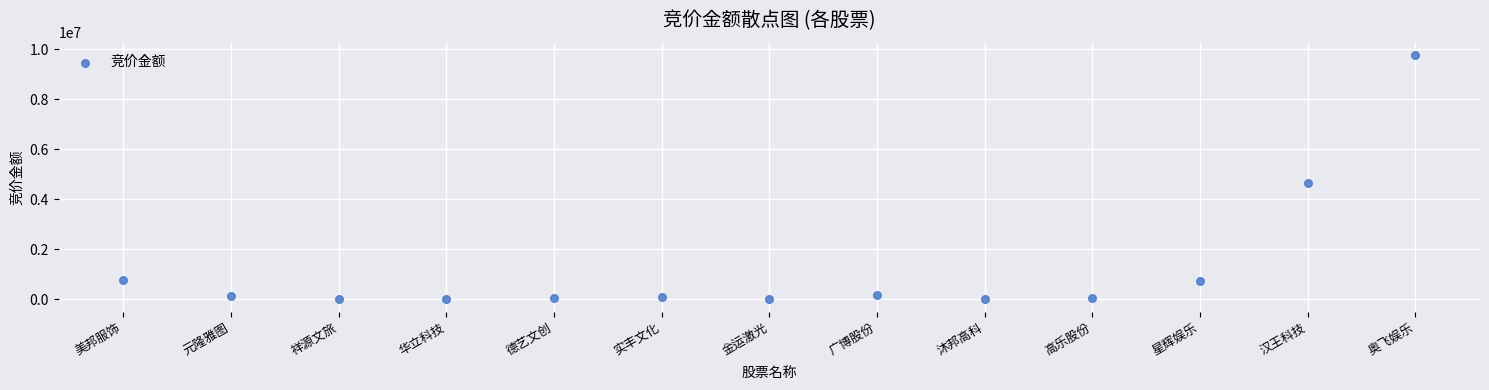

What is the range of X values (max minus min)?

12